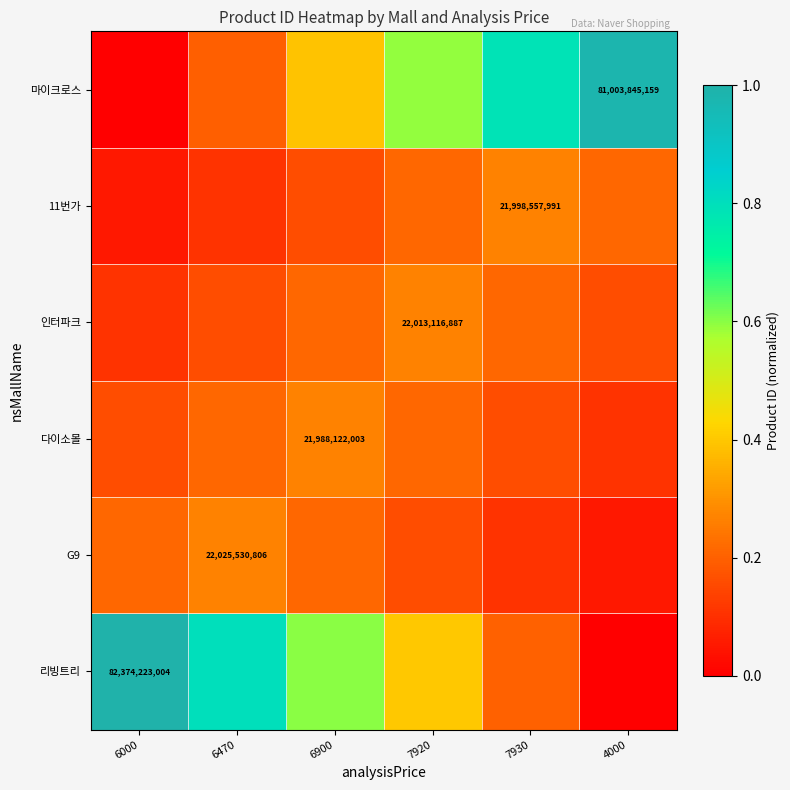

What is the sum of all 11번가 values?

1.0